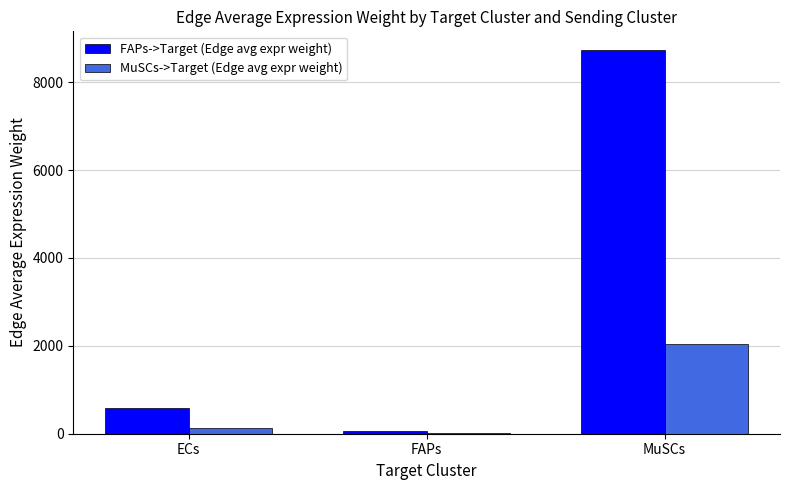

Where is MuSCs->Target (Edge avg expr weight) nearest to the value 1022?

ECs